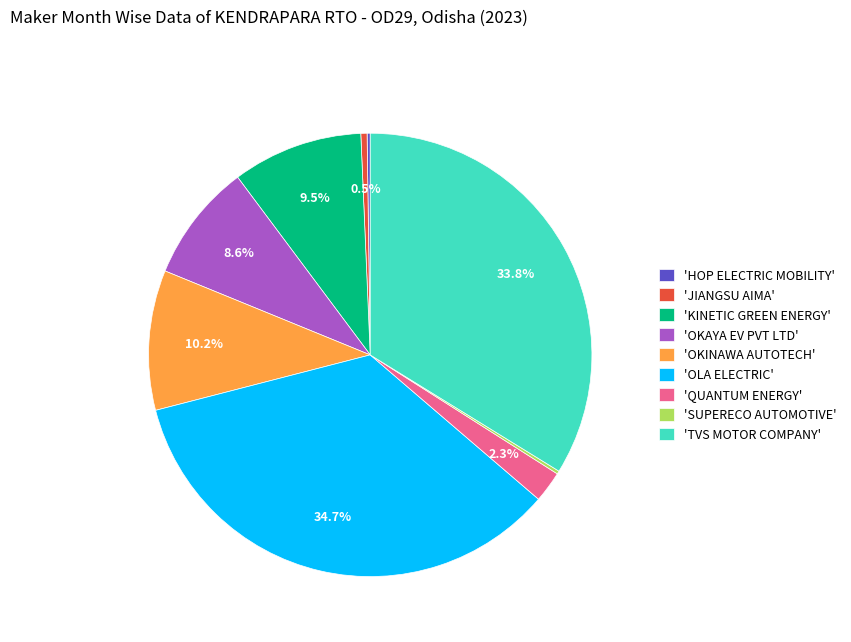

Approximately how many times larger is the value at 'KINETIC GREEN ENERGY' compared to 'OLA ELECTRIC'?

0.3